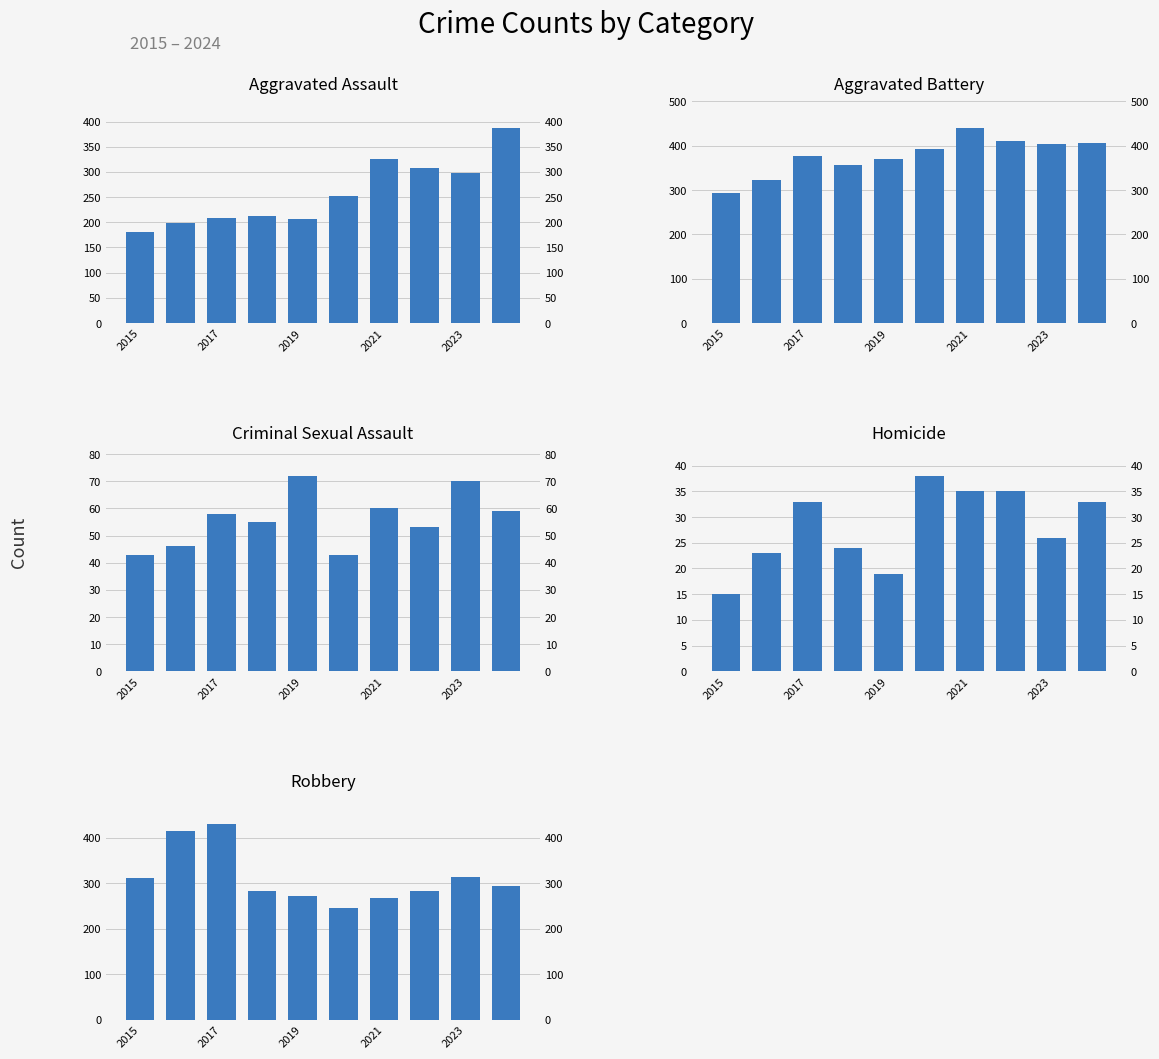

How many groups of bars are there?

10